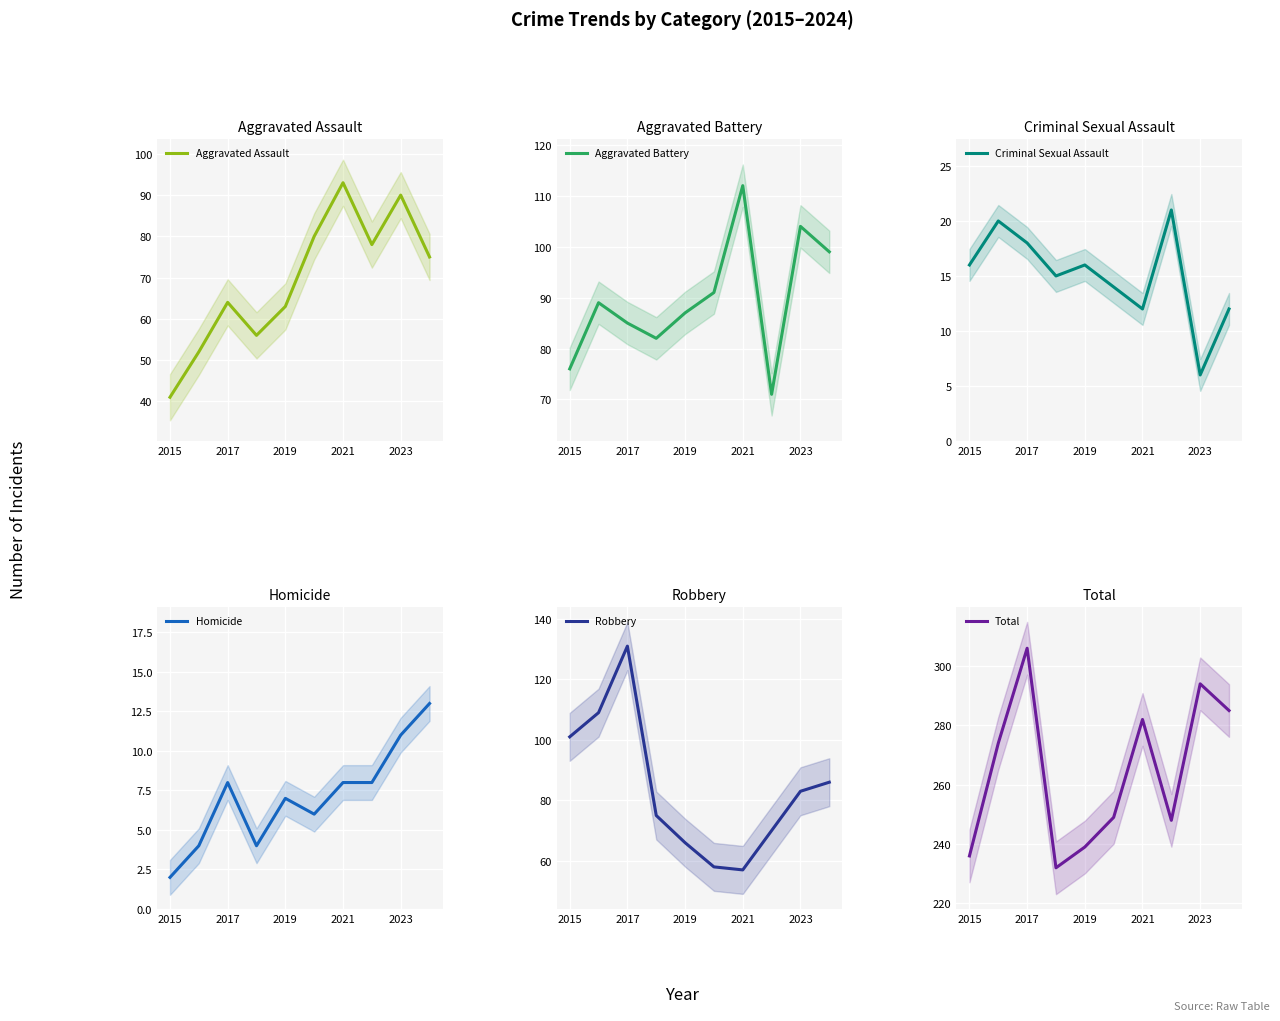

What is the greatest value displayed?

306